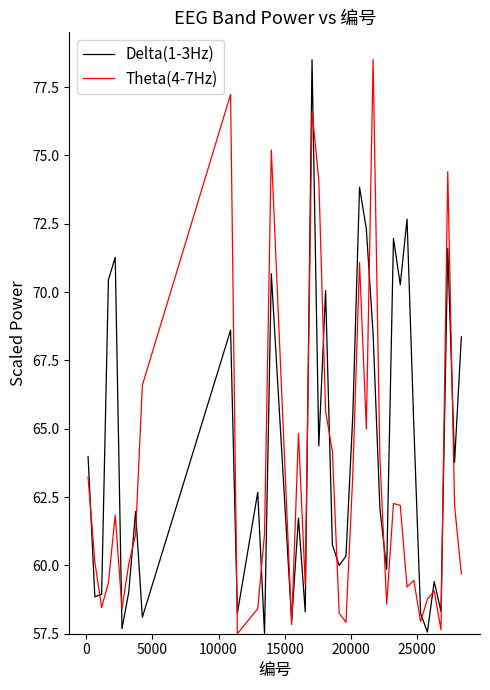

How many interior local valleys does the Delta(1-3Hz) series have?

14